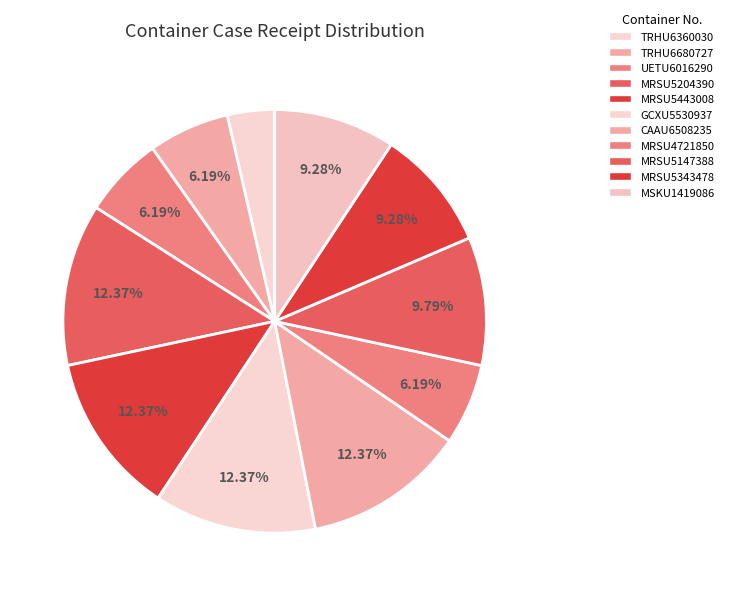

The MRSU5443008 slice represents 12% of the pie. True or false?

True